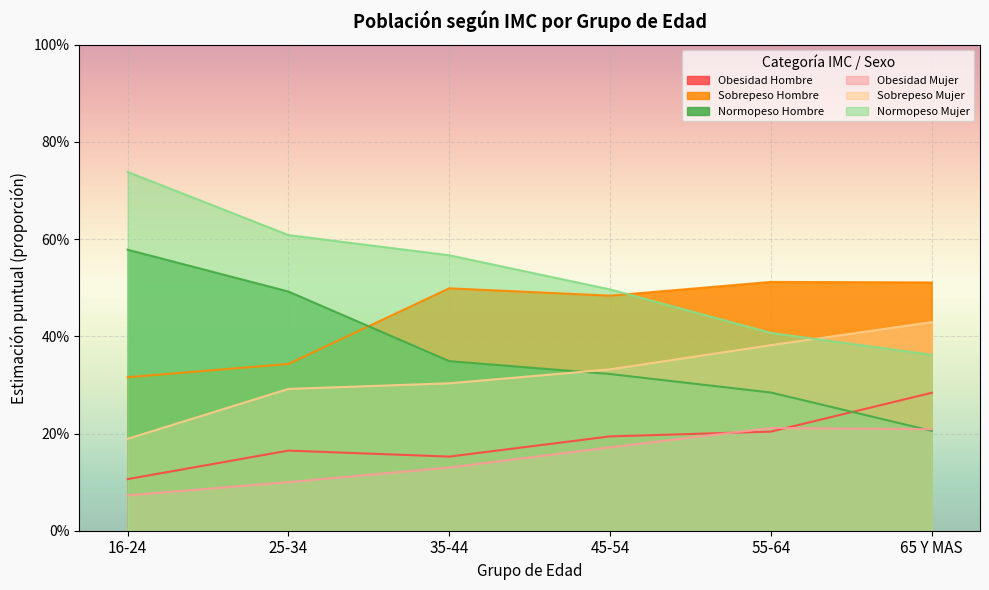

What is the total value across all series at 35-44?

2.0